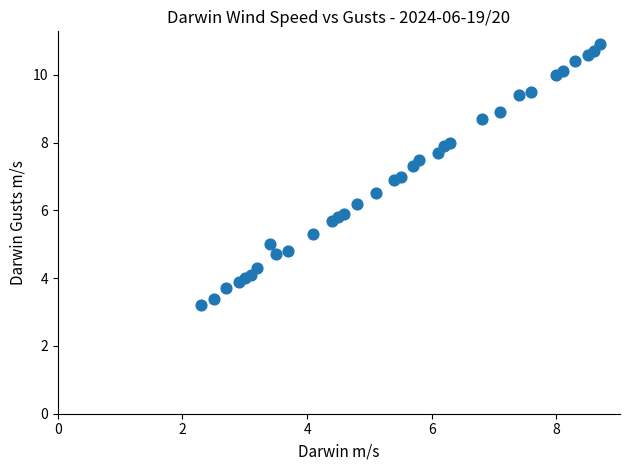

What is the range of Y values (max minus min)?

7.7